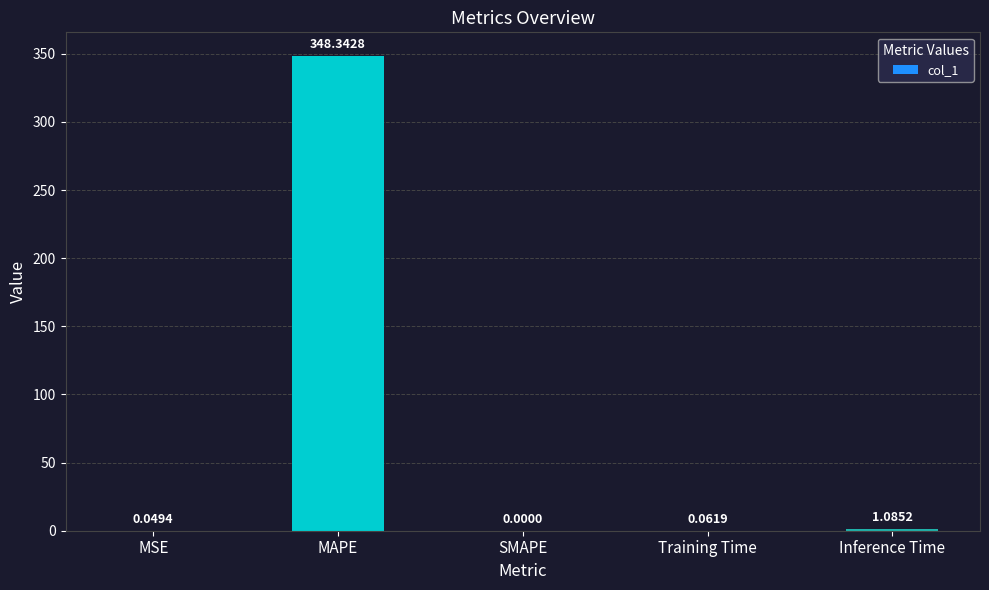

How many values are above zero?

4